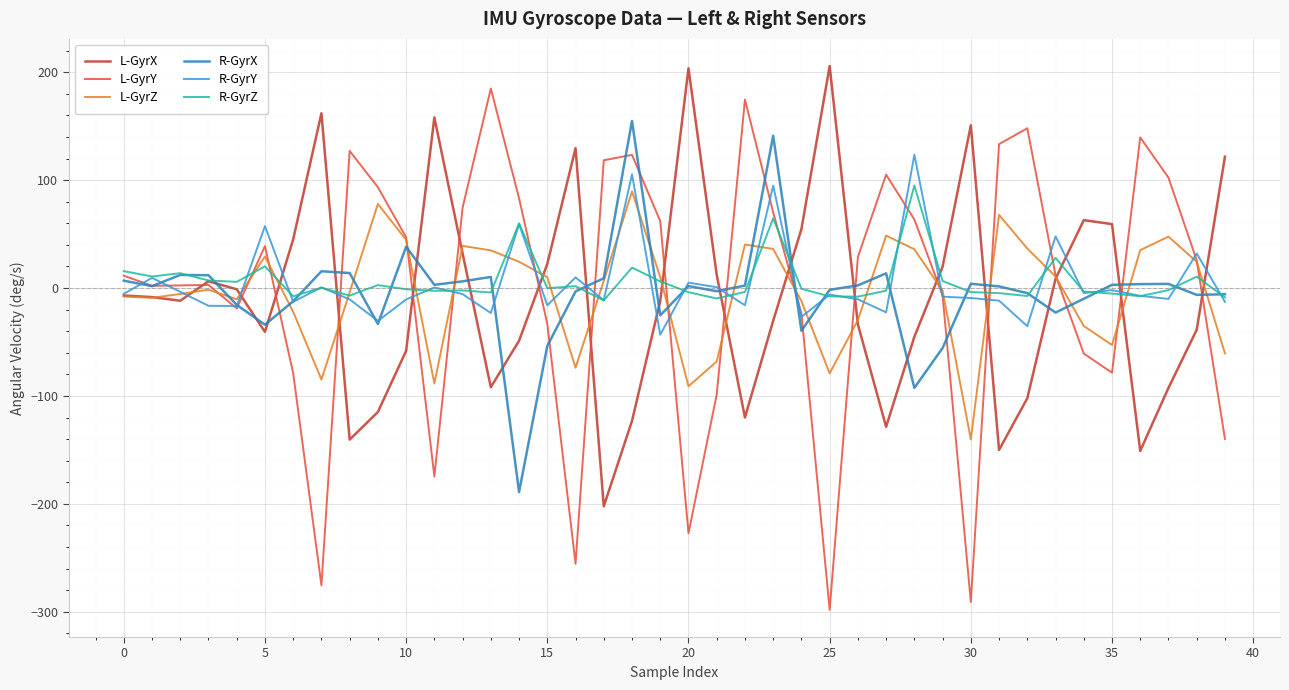

Which series ends up on top after the final intersection of R-GyrX and L-GyrX?

L-GyrX